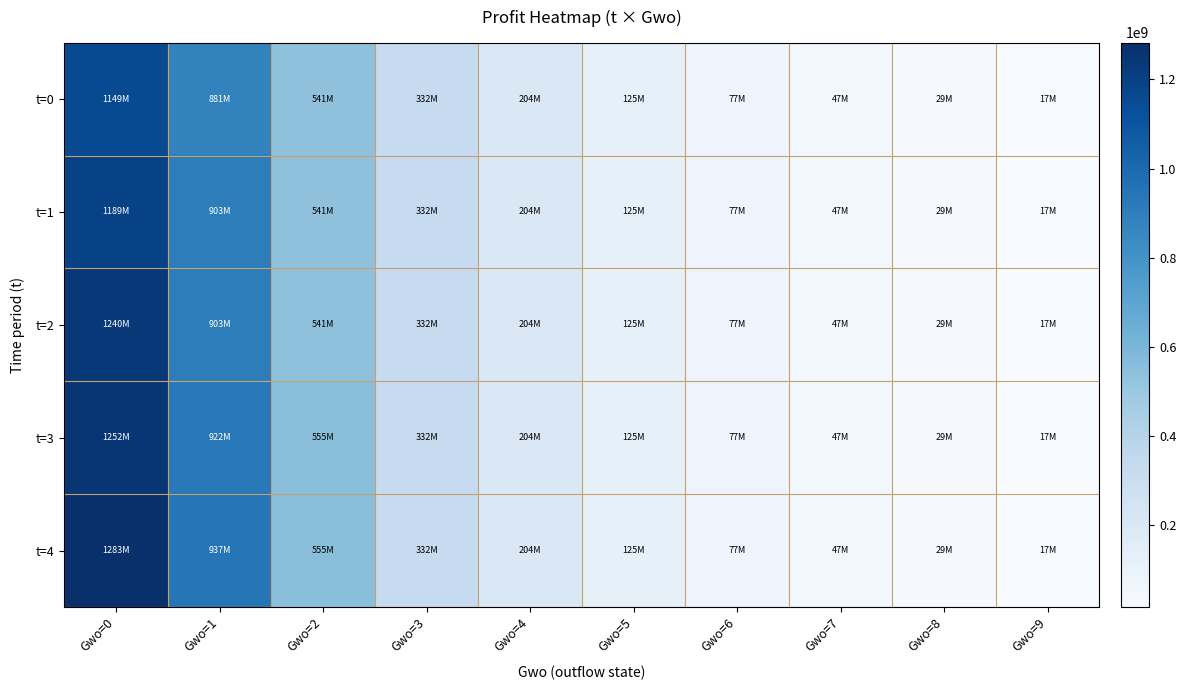

Which series has the largest total across all categories?

t=4